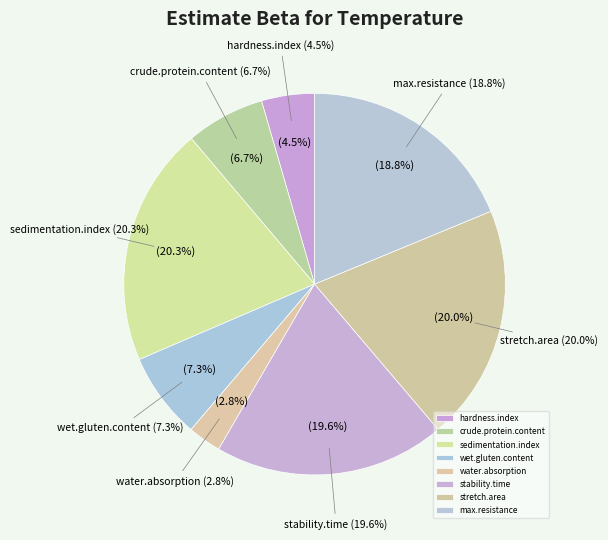

Does crude.protein.content account for over 50% of the chart?

No